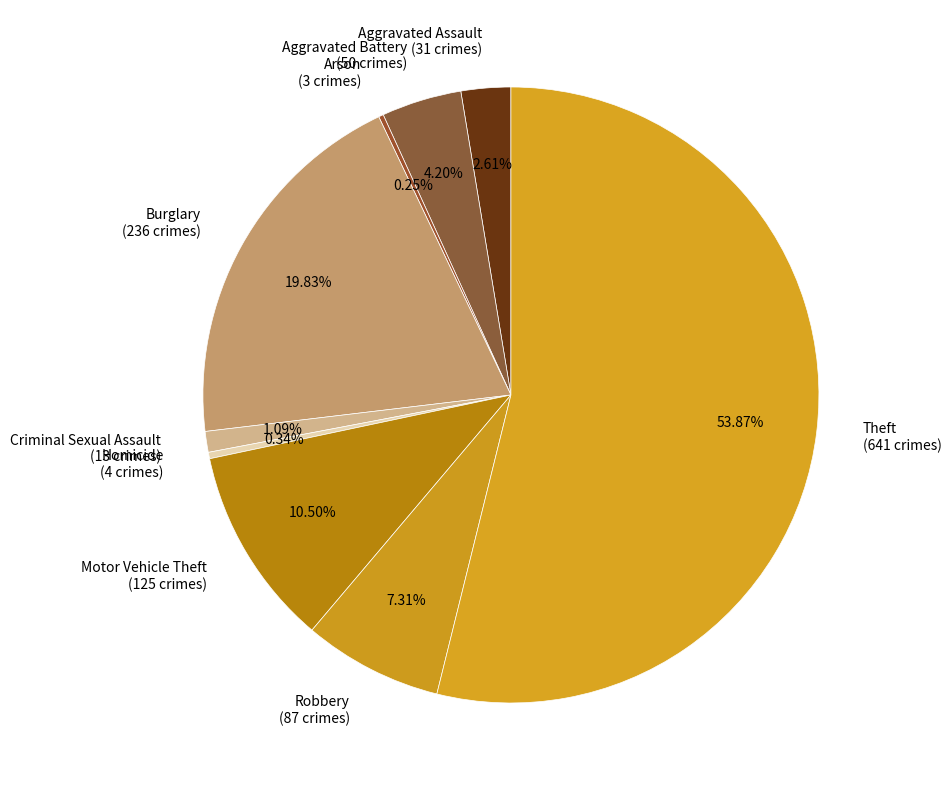

What percentage is NOT represented by Theft?

46.1%